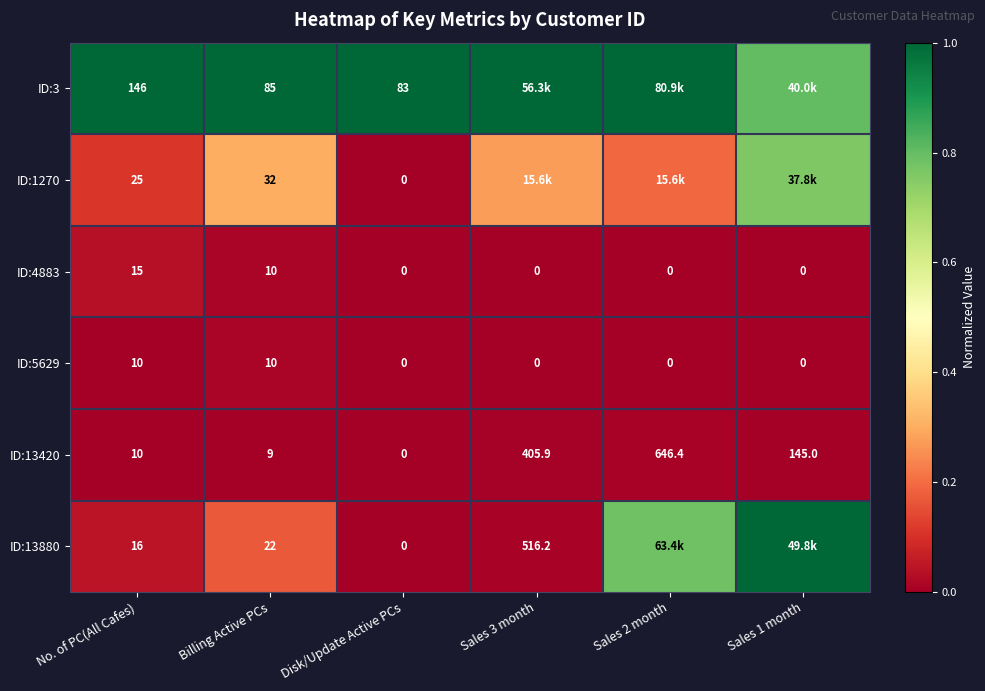

The ID:5629 series shows 0.0 at No. of PC(All Cafes). True or false?

False